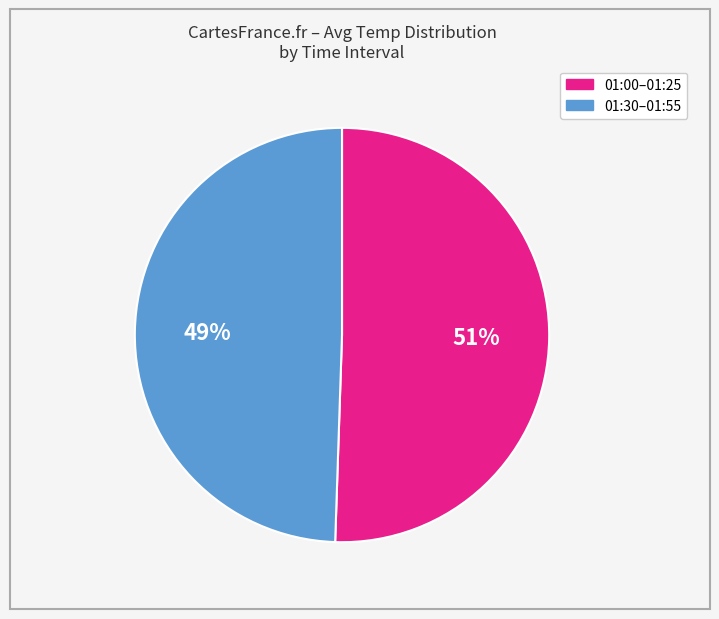

To the nearest percent, what is the average slice percentage?

50%